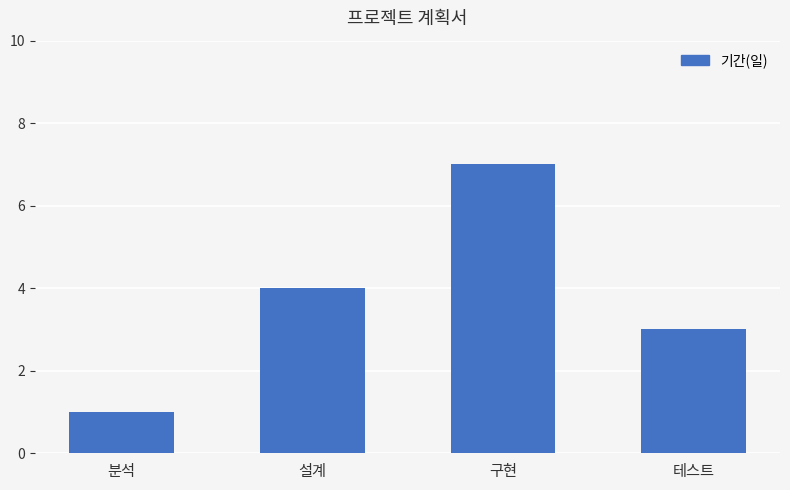

What is the difference between the maximum and second lowest values?

4